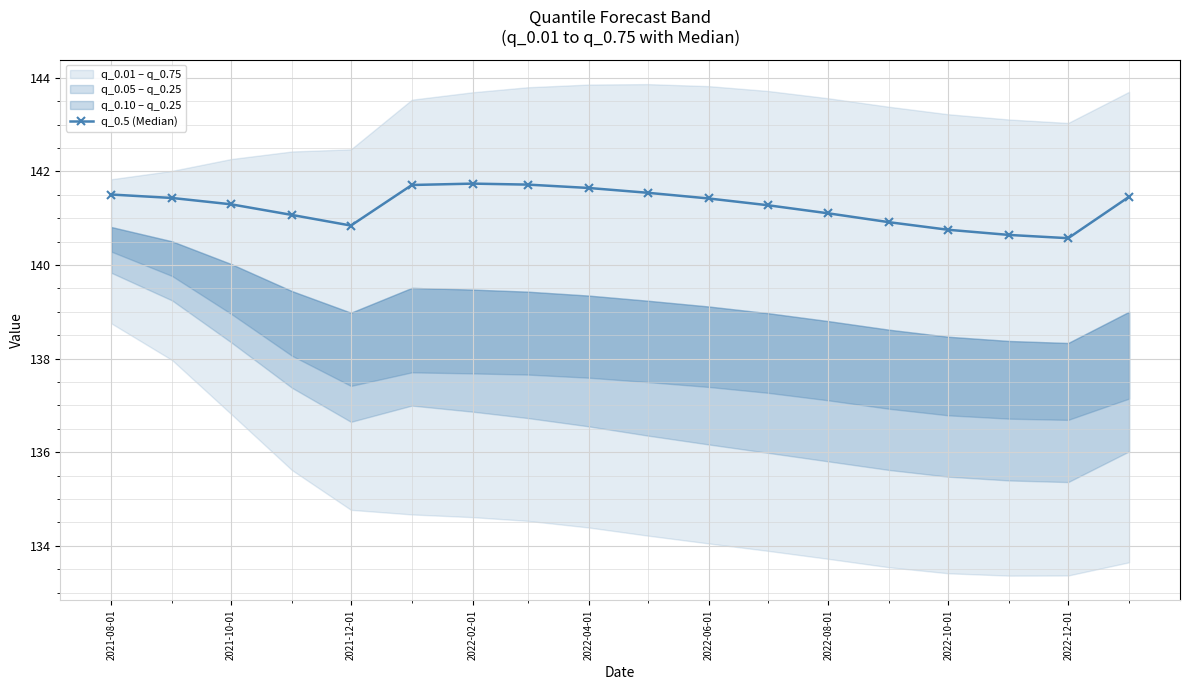

What is the sum of all values?

2542.6